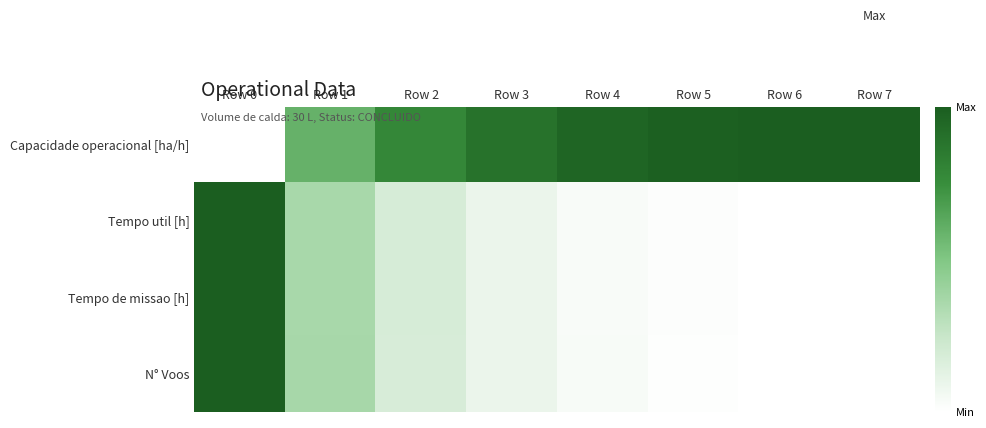

Reading left to right, list all the values displayed in this chart.

Capacidade operacional [ha/h]: Row 0=0.0	Row 1=0.6	Row 2=0.8	Row 3=0.9	Row 4=1.0	Row 5=1.0	Row 6=1.0	Row 7=1.0
Tempo util [h]: Row 0=1.0	Row 1=0.4	Row 2=0.2	Row 3=0.1	Row 4=0.0	Row 5=0.0	Row 6=0.0	Row 7=0.0
Tempo de missao [h]: Row 0=1.0	Row 1=0.4	Row 2=0.2	Row 3=0.1	Row 4=0.0	Row 5=0.0	Row 6=0.0	Row 7=0.0
N° Voos: Row 0=1.0	Row 1=0.4	Row 2=0.2	Row 3=0.1	Row 4=0.0	Row 5=0.0	Row 6=0.0	Row 7=0.0